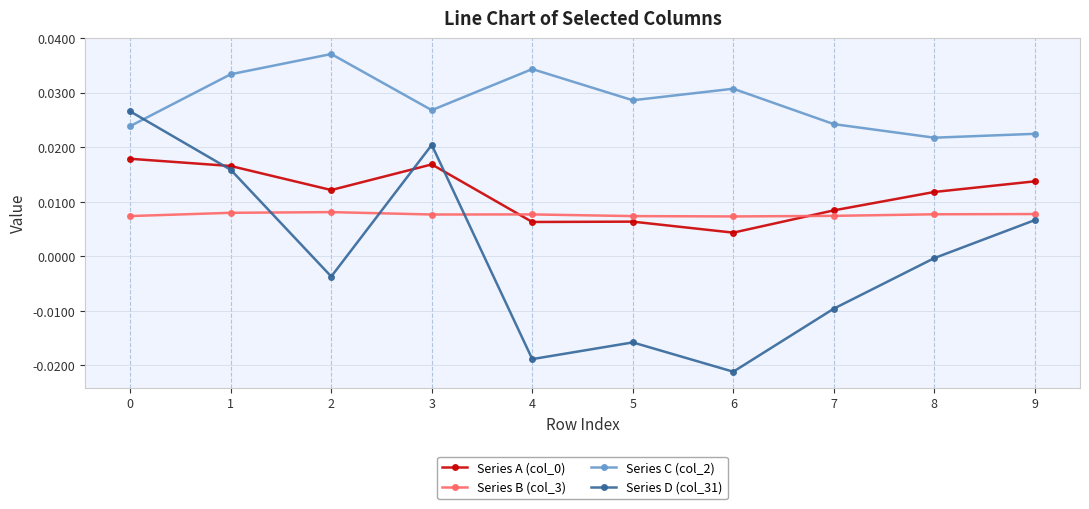

True or false: Series D (col_31) has a value of 0.0 at 1.

True